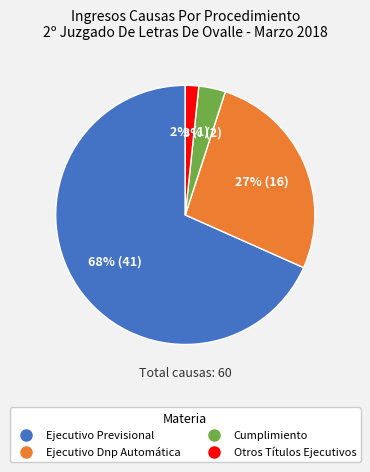

The Ejecutivo Previsional slice represents 82% of the pie. True or false?

False